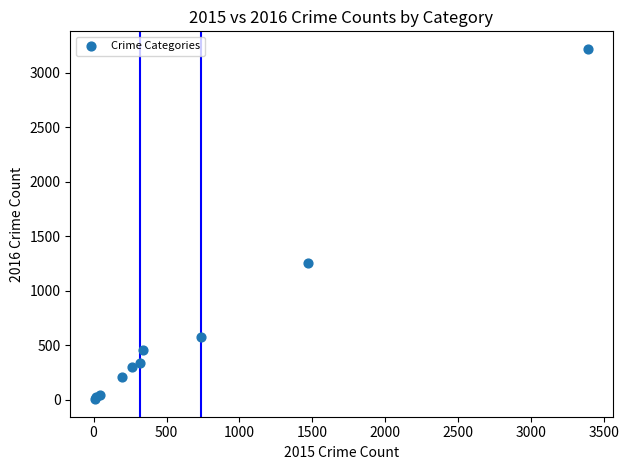

What Y value in the scatter plot is closest to 1612?

1259